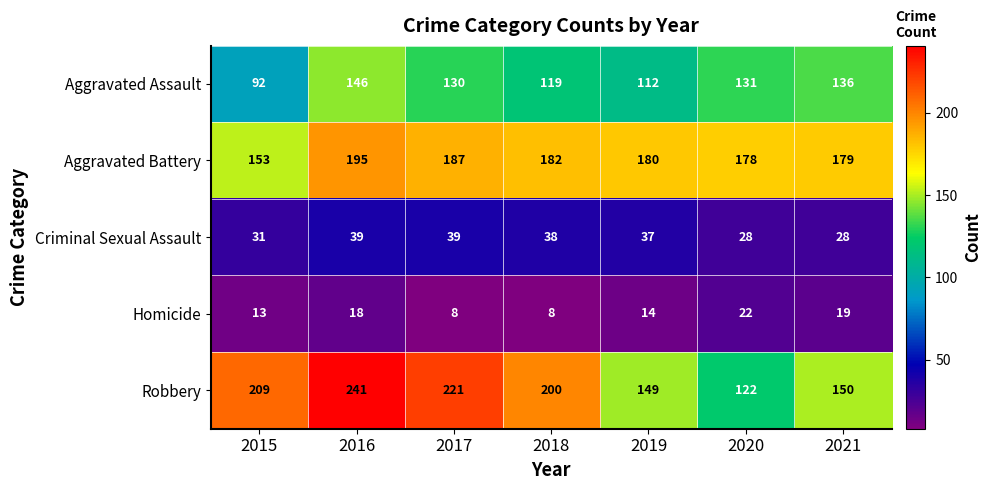

At which label is Aggravated Battery closest to 174?

2020